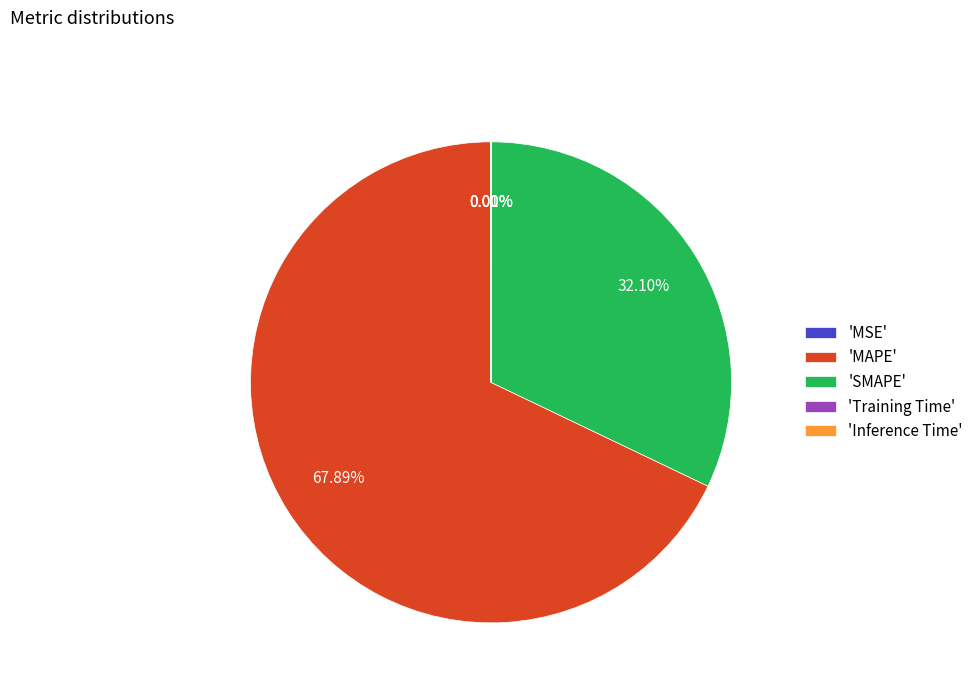

Does 'MAPE' account for over 50% of the chart?

Yes